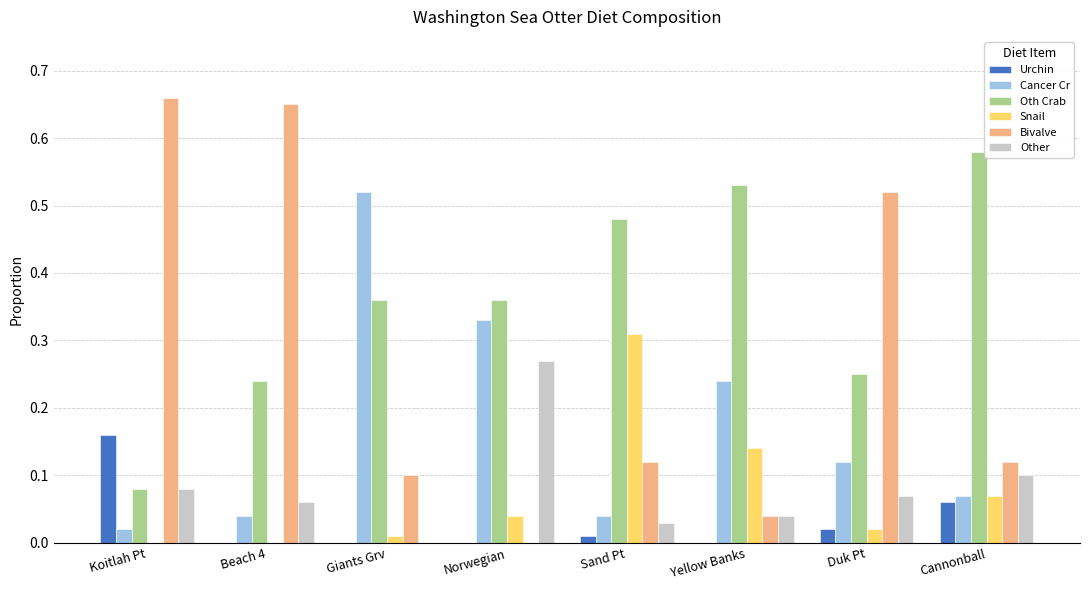

The Other series shows 0.0 at Sand Pt. True or false?

True